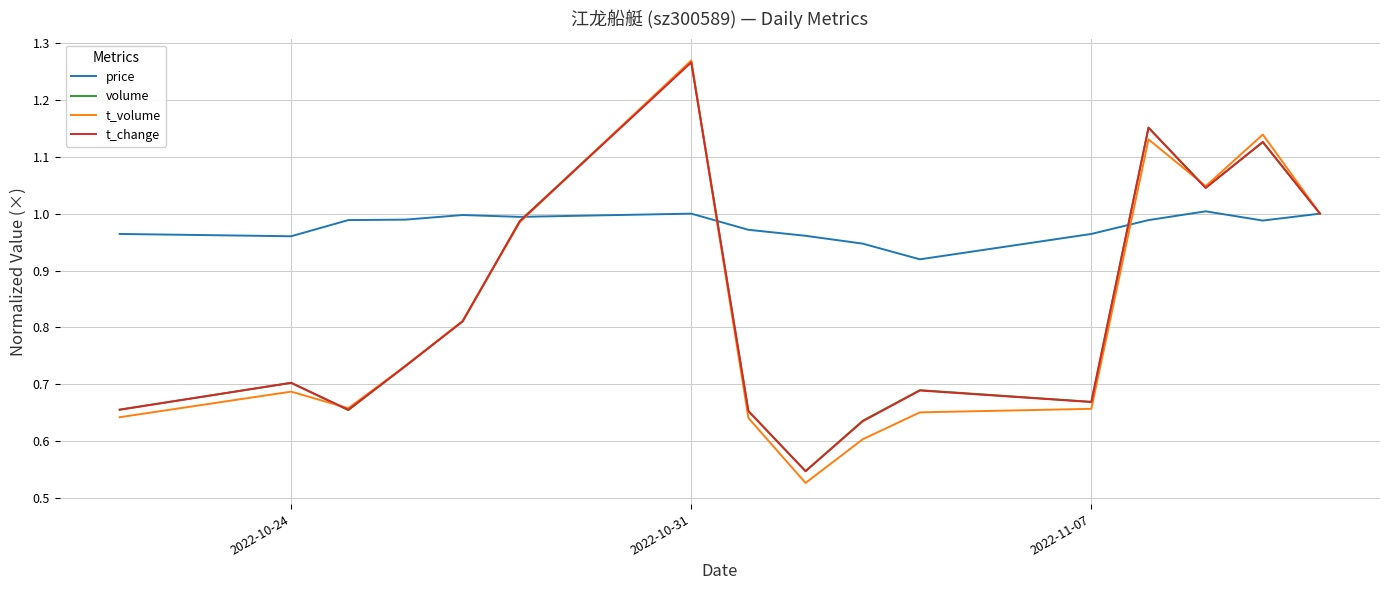

What is the difference between the maximum and minimum values in the t_volume series?

0.7